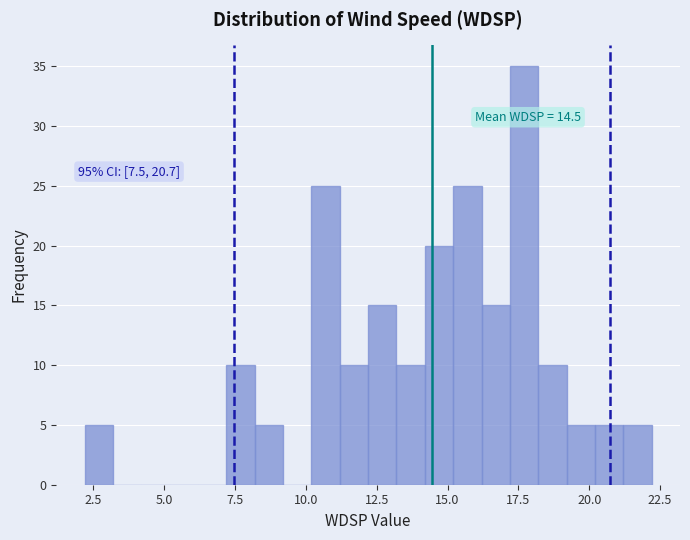

Read against the x-axis, roughly where is the centre of the tallest bar?

17.5